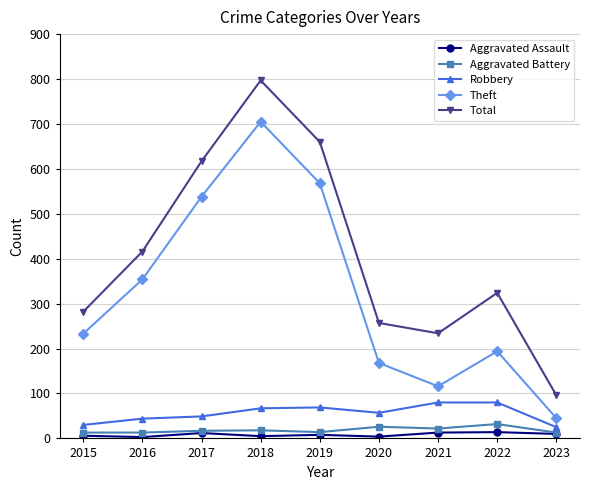

List the labels in order of Total value, largest first.

2018, 2019, 2017, 2016, 2022, 2015, 2020, 2021, 2023